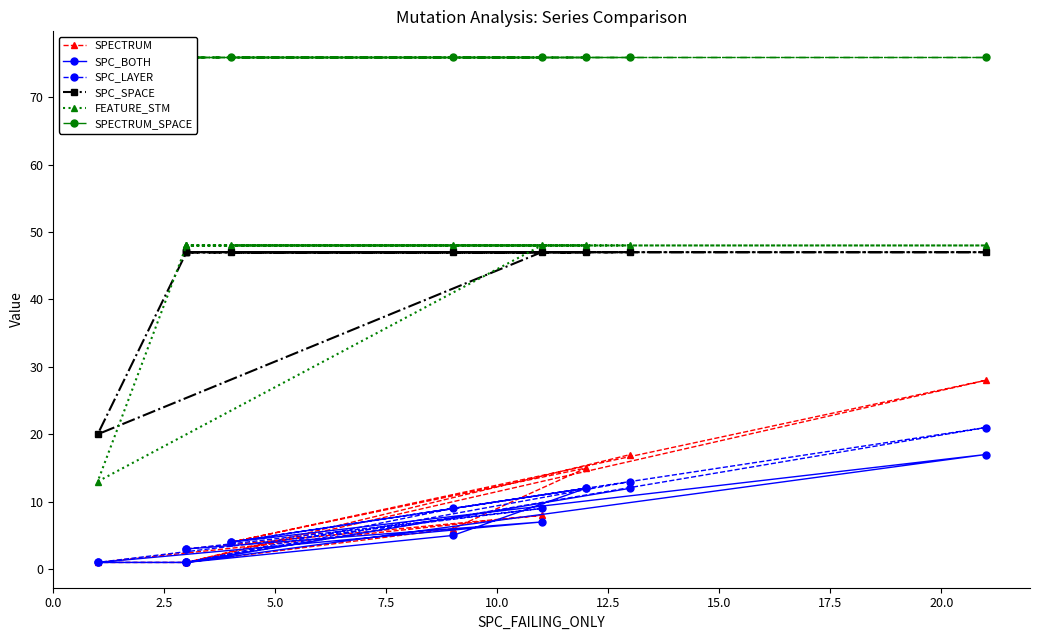

Is it true that SPC_BOTH equals 7 at 15.0?

False